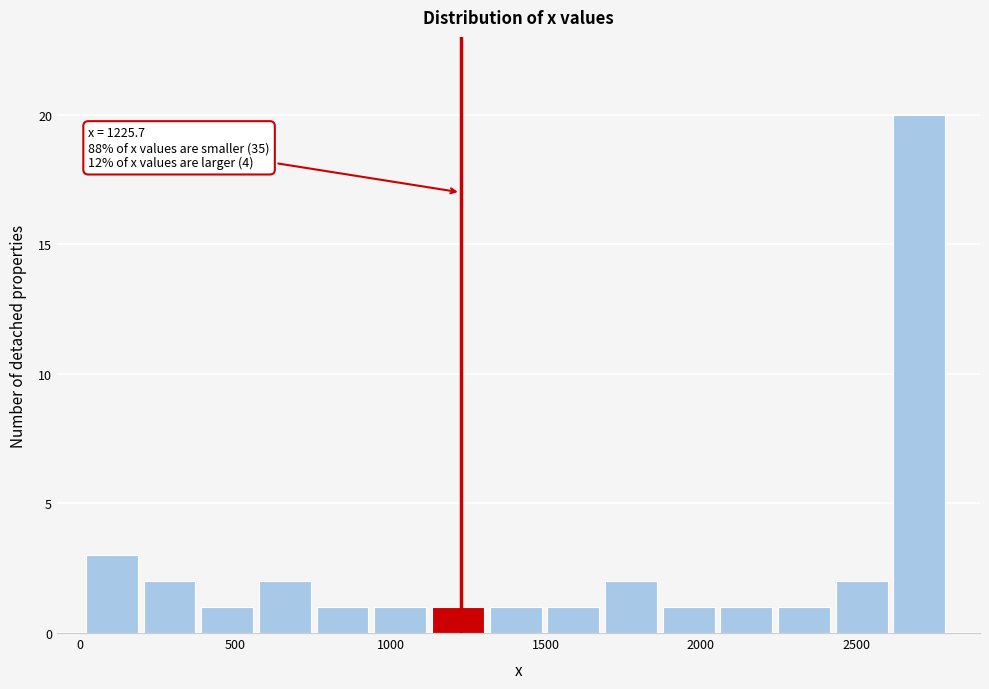

Around what value on the x-axis is the tallest bar? Give the approximate position of its centre, as read against the axis.

2700